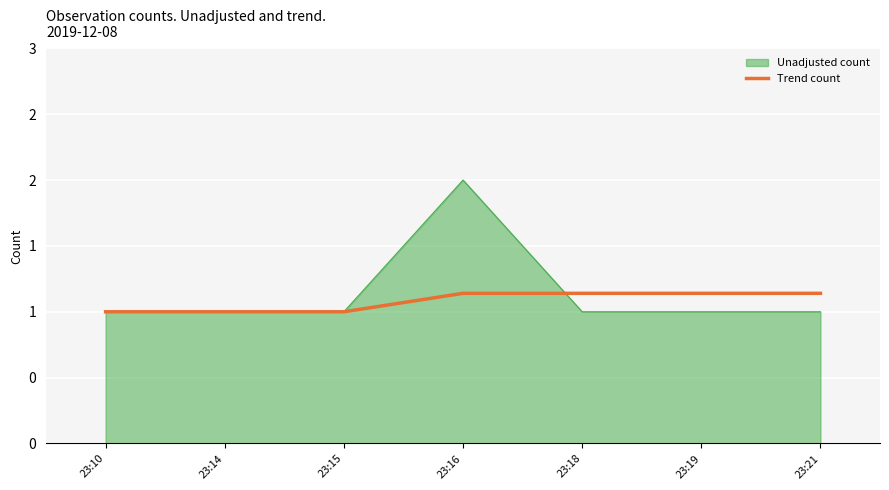

What are all the series names shown in the legend?

Unadjusted count, Trend count